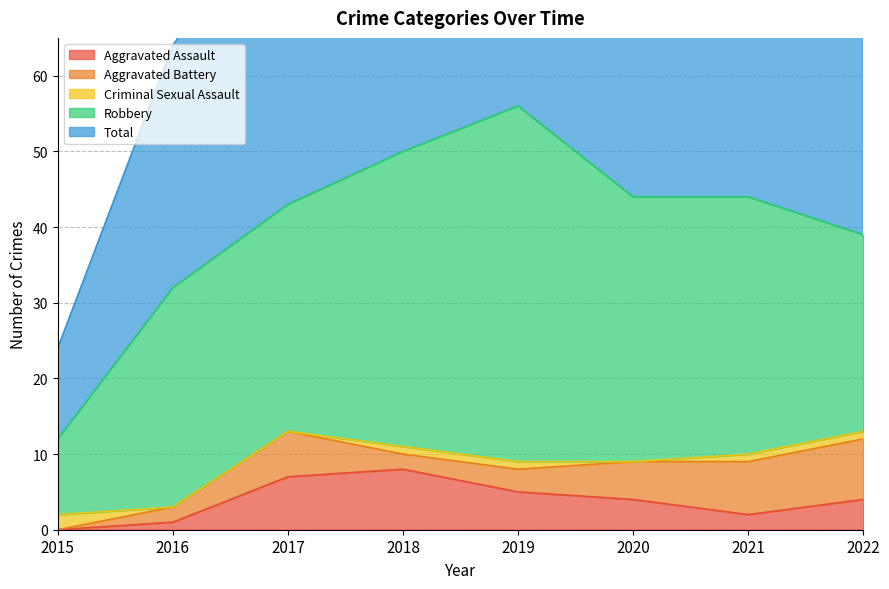

List the labels in order of Criminal Sexual Assault value, smallest first.

2016, 2017, 2020, 2018, 2019, 2021, 2022, 2015